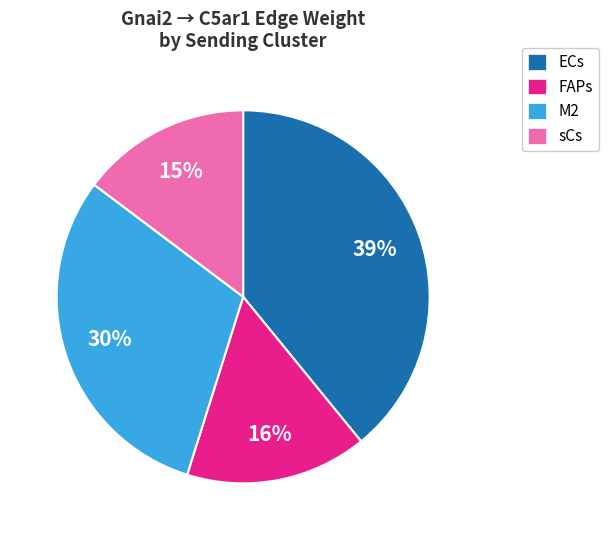

True or false: M2 accounts for 20% of the total.

False